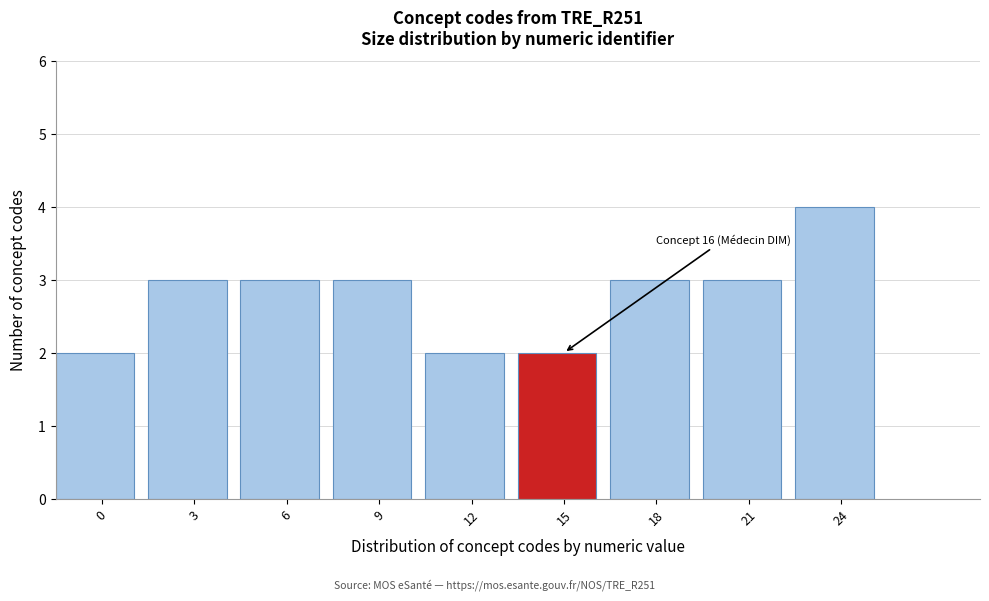

Reading left to right, what are all the values shown in this chart?

2	3	3	3	2	2	3	3	4